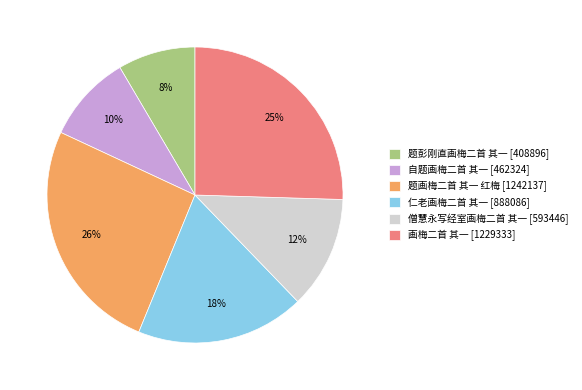

To the nearest percent, what is the average slice percentage?

17%